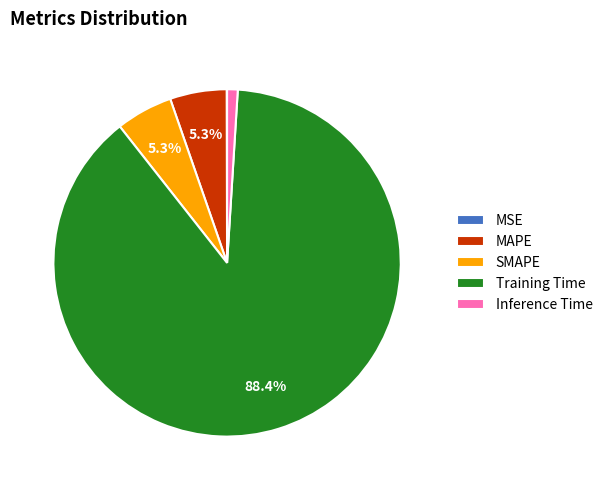

Between Training Time and Inference Time, which is larger?

Training Time